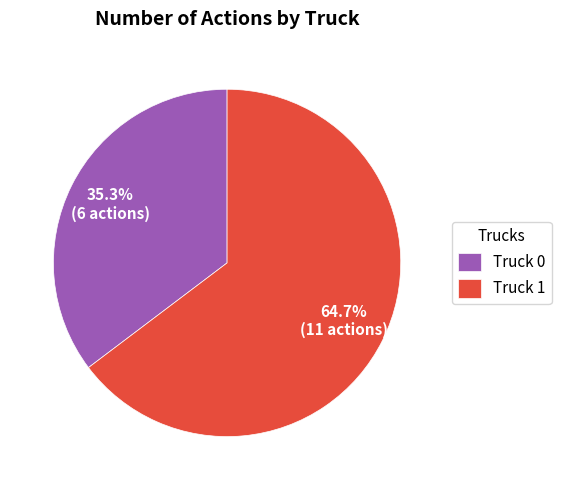

How many segments does this pie chart have?

2